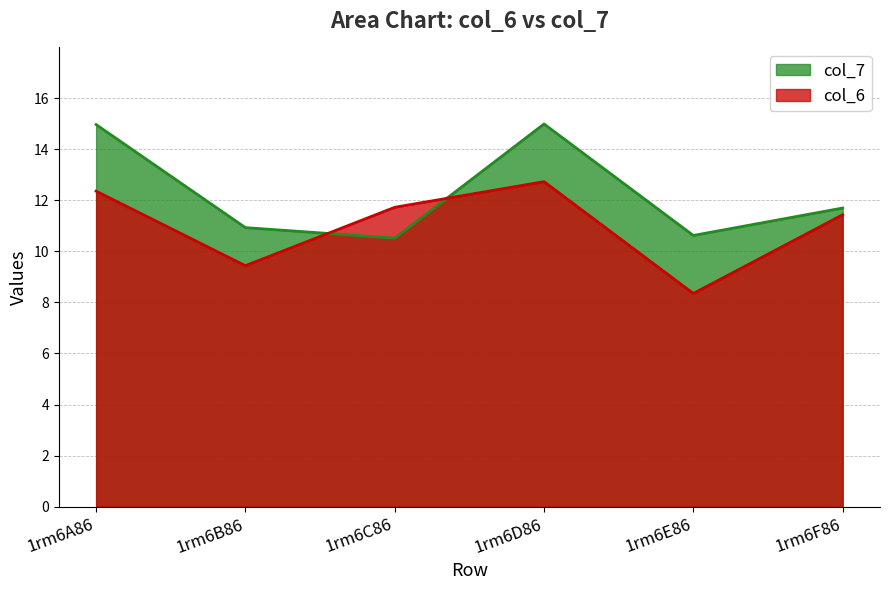

Which series has the largest total across all categories?

col_7